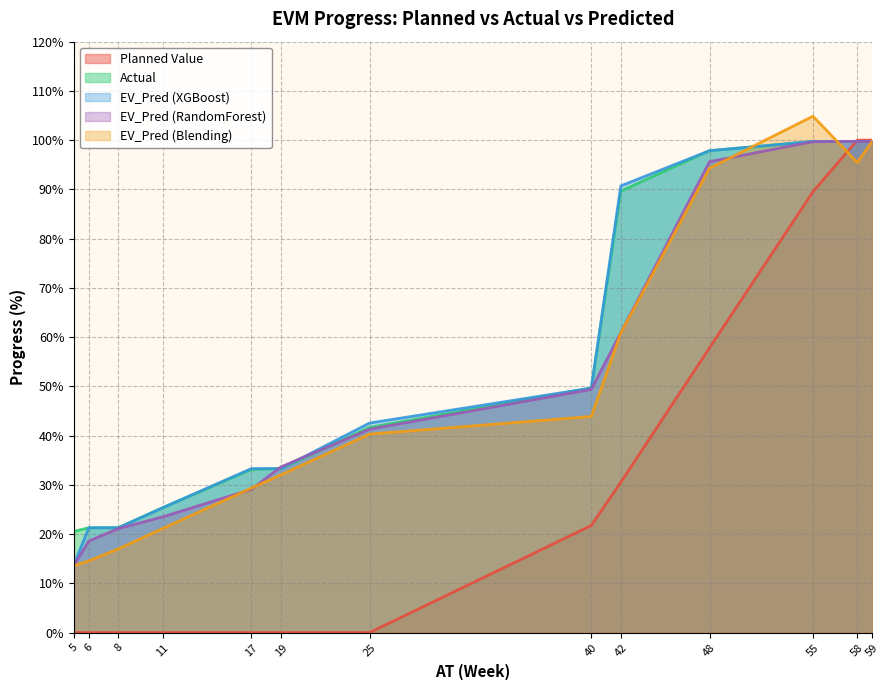

Between 8 and 25, which series saw the biggest shift?

EV_Pred (Blending)